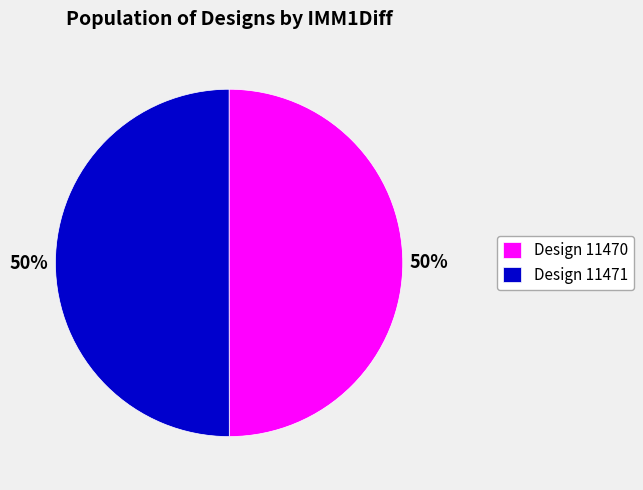

Approximately how many times larger is the value at Design 11470 compared to Design 11471?

1.0